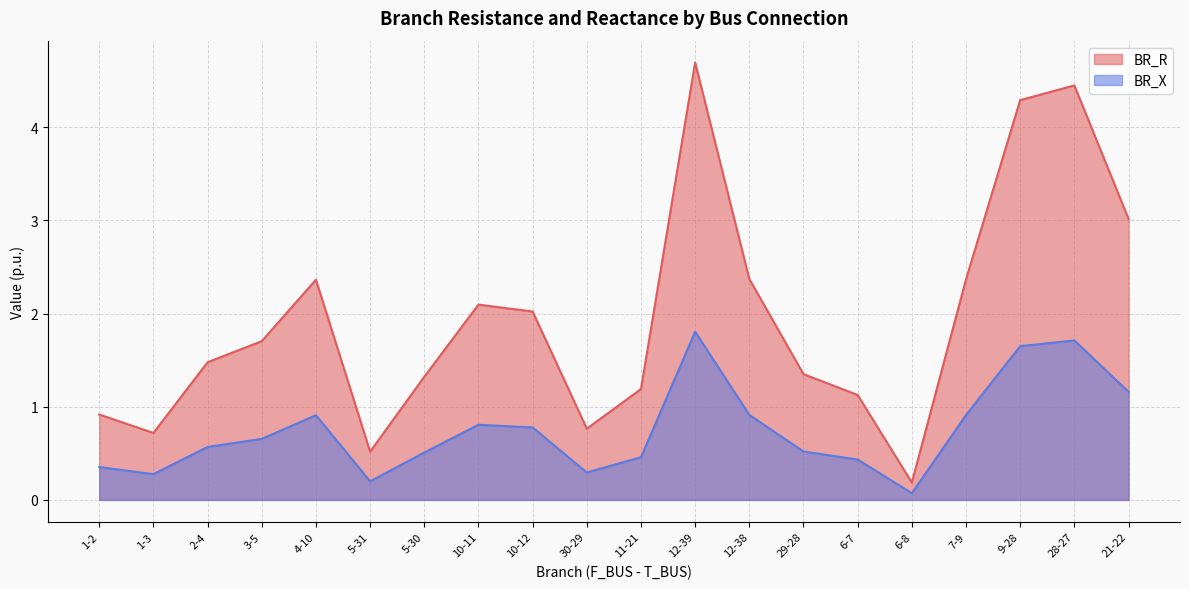

Reading left to right, transcribe all the data shown in this chart.

BR_R: 1-2=0.9	1-3=0.7	2-4=1.5	3-5=1.7	4-10=2.4	5-31=0.5	5-30=1.3	10-11=2.1	10-12=2.0	30-29=0.8	11-21=1.2	12-39=4.7	12-38=2.4	29-28=1.3	6-7=1.1	6-8=0.2	7-9=2.4	9-28=4.3	28-27=4.4	21-22=3.0
BR_X: 1-2=0.4	1-3=0.3	2-4=0.6	3-5=0.7	4-10=0.9	5-31=0.2	5-30=0.5	10-11=0.8	10-12=0.8	30-29=0.3	11-21=0.5	12-39=1.8	12-38=0.9	29-28=0.5	6-7=0.4	6-8=0.1	7-9=0.9	9-28=1.7	28-27=1.7	21-22=1.2